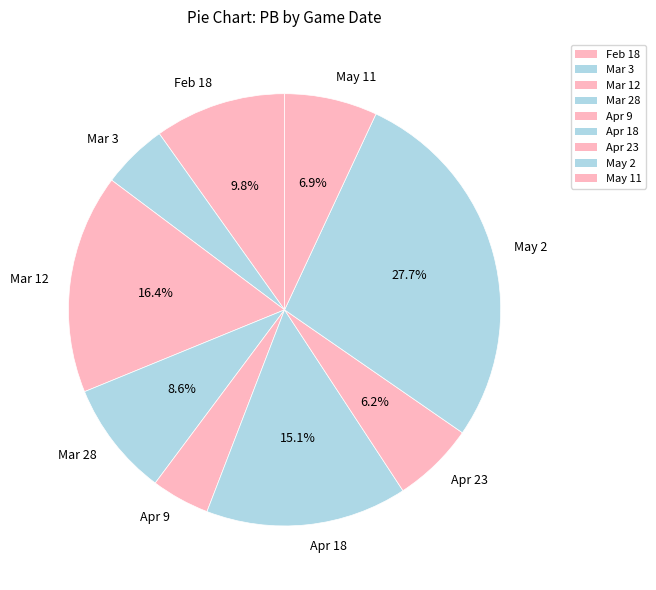

What is the smallest slice in the pie chart?

Apr 9